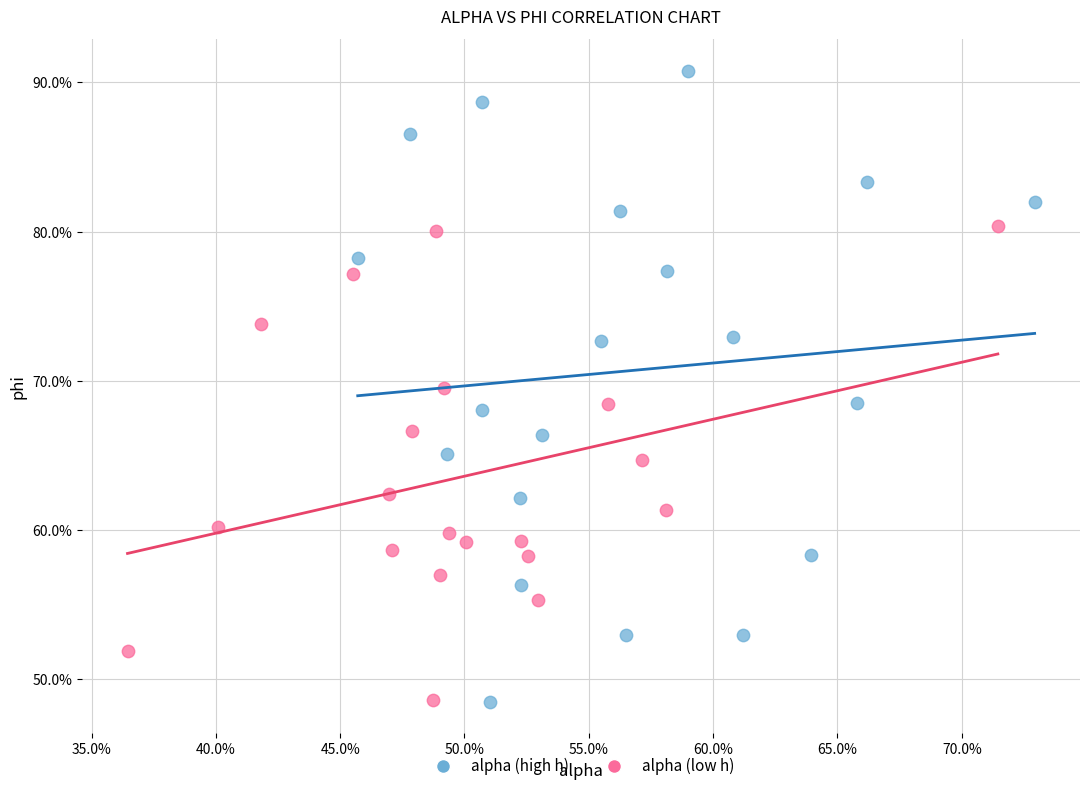

What are all the series names shown in the legend?

alpha (high h), alpha (low h)